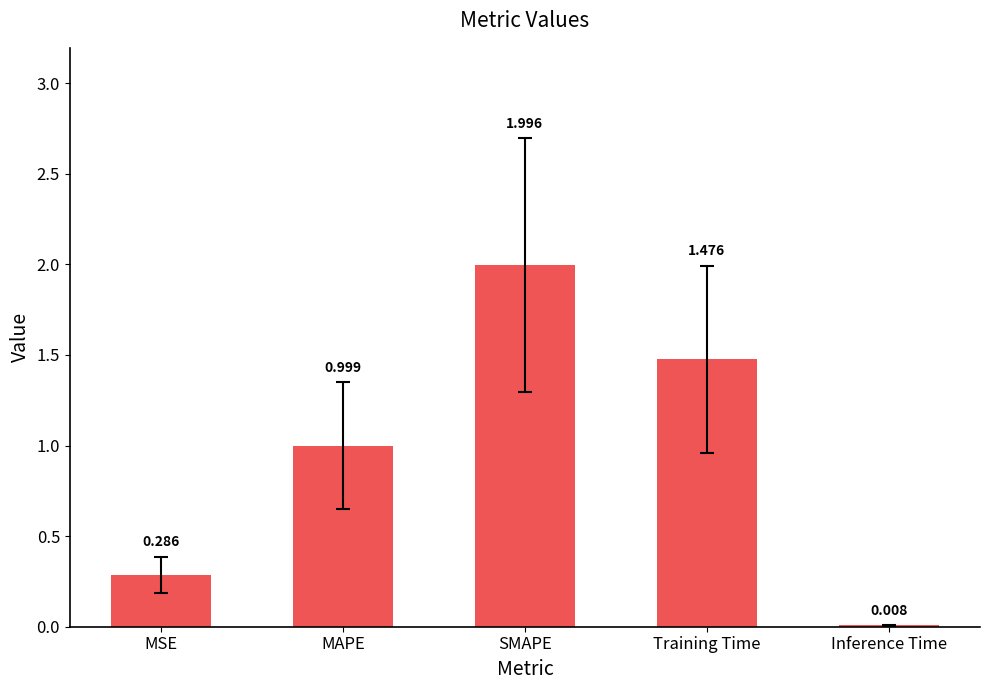

At which label is the value closest to 1?

MAPE